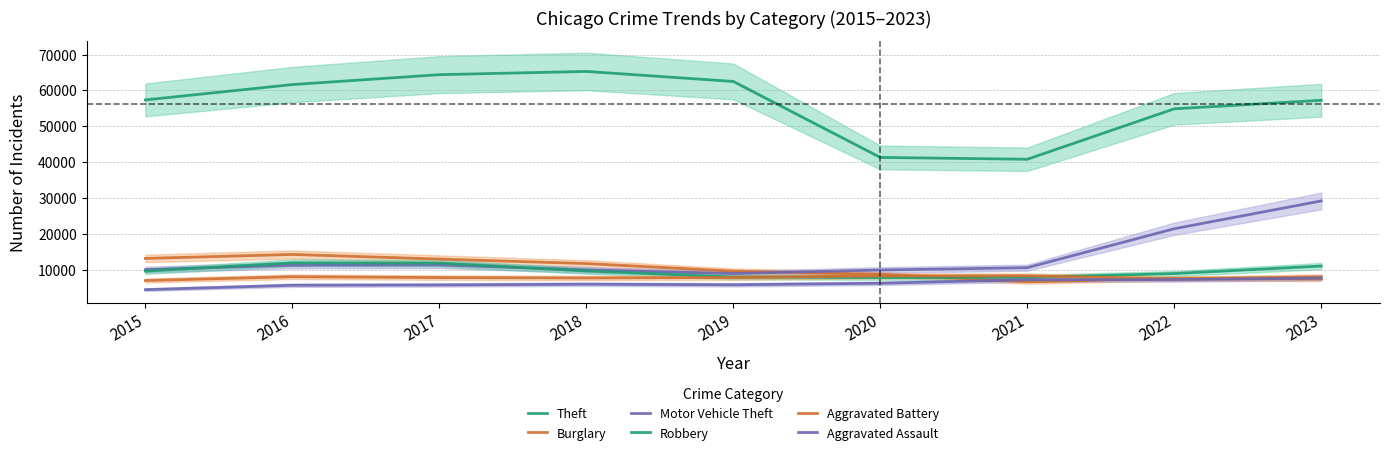

Which category has the highest value across all series?

2018